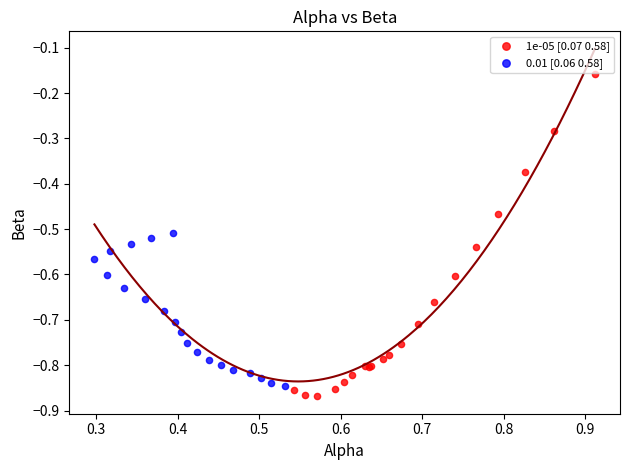

Which series contains the lowest Y value?

1e-05 [0.07 0.58]